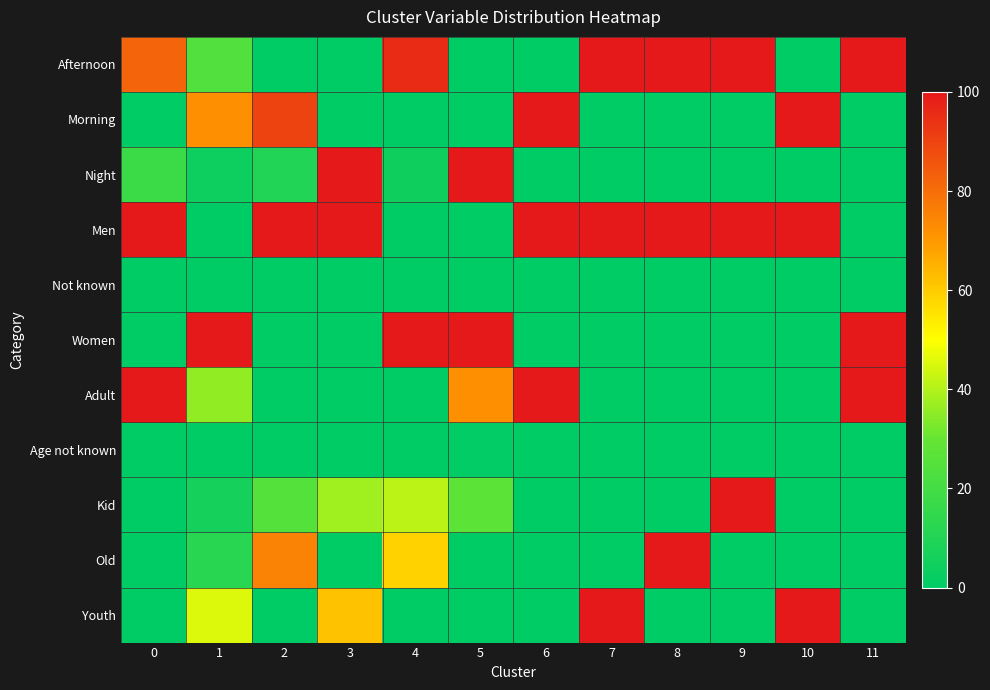

Which category has the lowest value across all series?

2